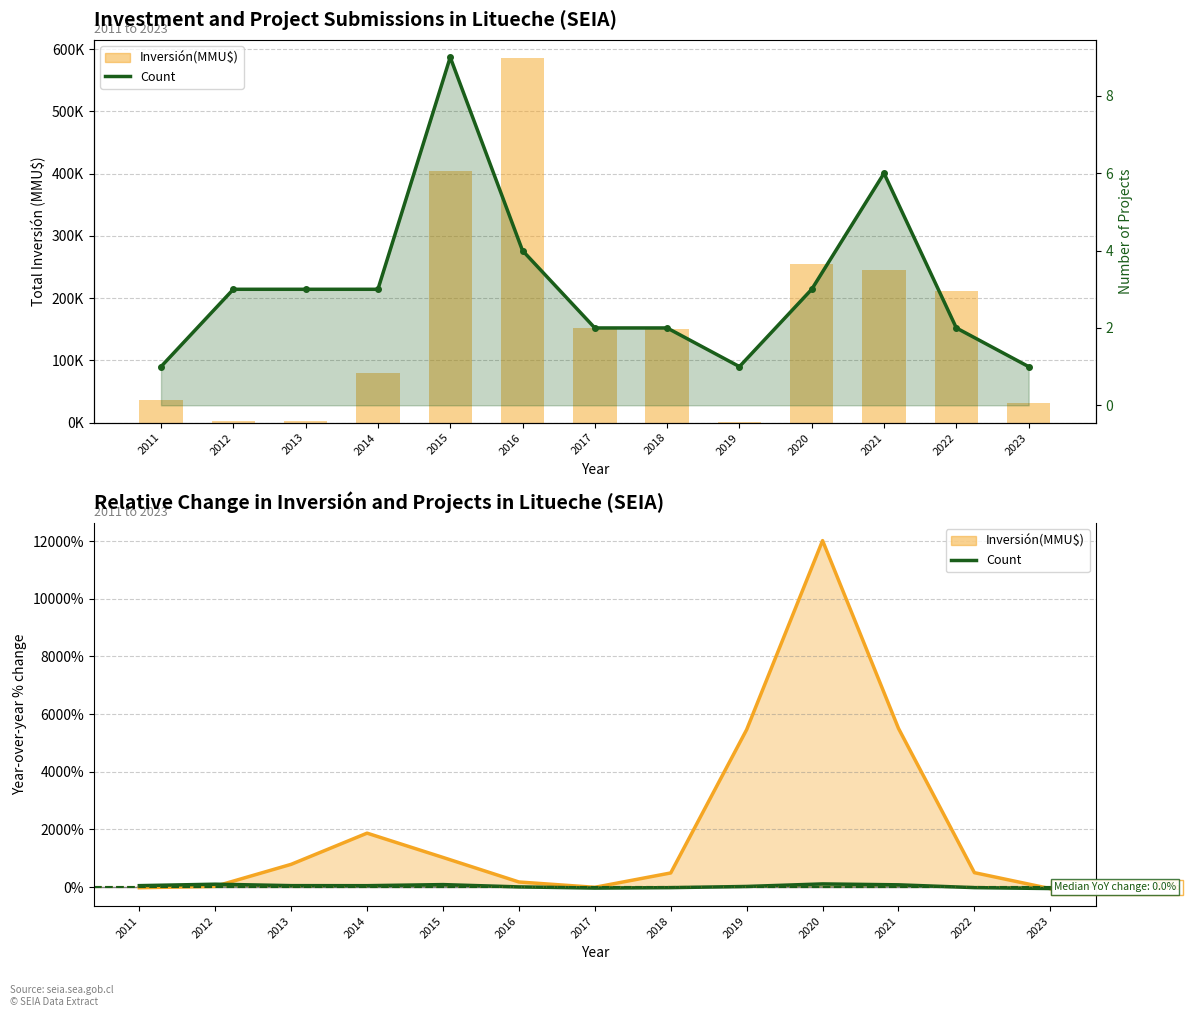

Reading left to right, list all the values displayed in this chart.

Inversión(MMU$): 2011=36000	2012=3320	2013=2169	2014=79881	2015=403674	2016=585610	2017=151610	2018=150511	2019=1050	2020=254550	2021=245728	2022=211678	2023=31678
Count: 2011=1	2012=3	2013=3	2014=3	2015=9	2016=4	2017=2	2018=2	2019=1	2020=3	2021=6	2022=2	2023=1